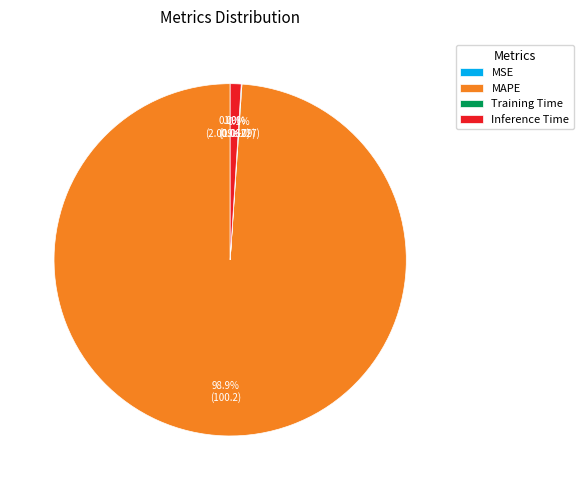

To the nearest percent, what is the difference between the Inference Time and MAPE slice percentages?

98%